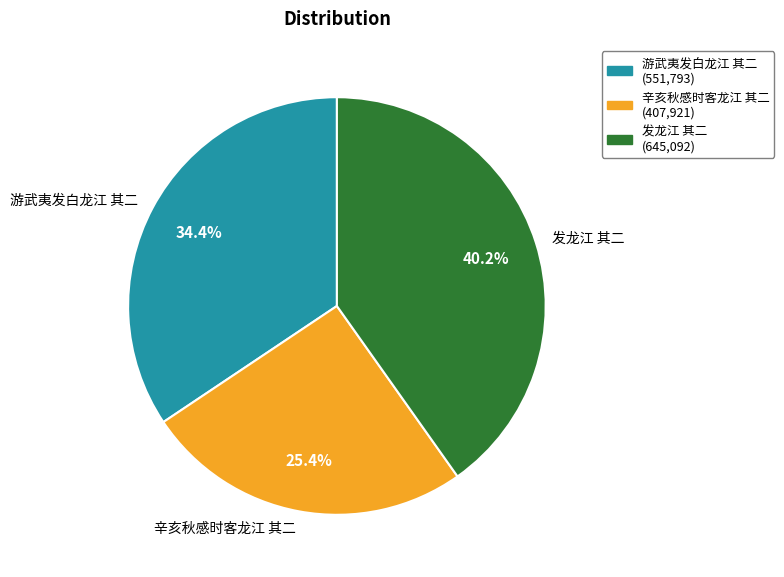

What is the largest slice in the pie chart?

发龙江 其二